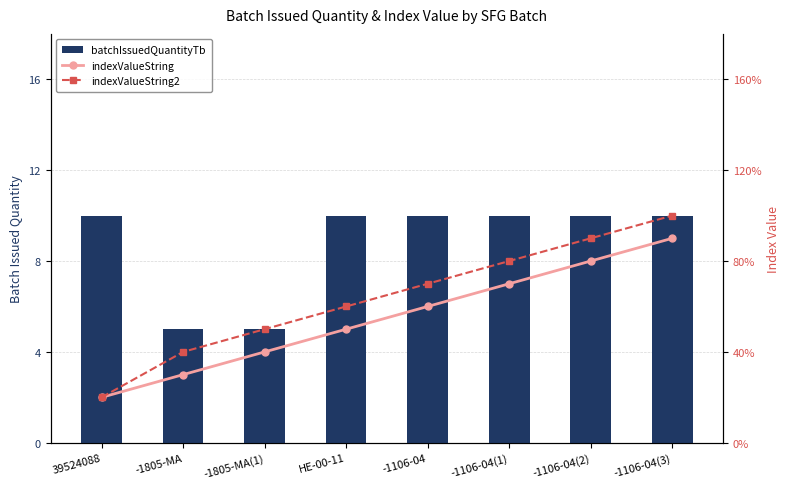

What is the approximate value of indexValueString2 at -1106-04?

7